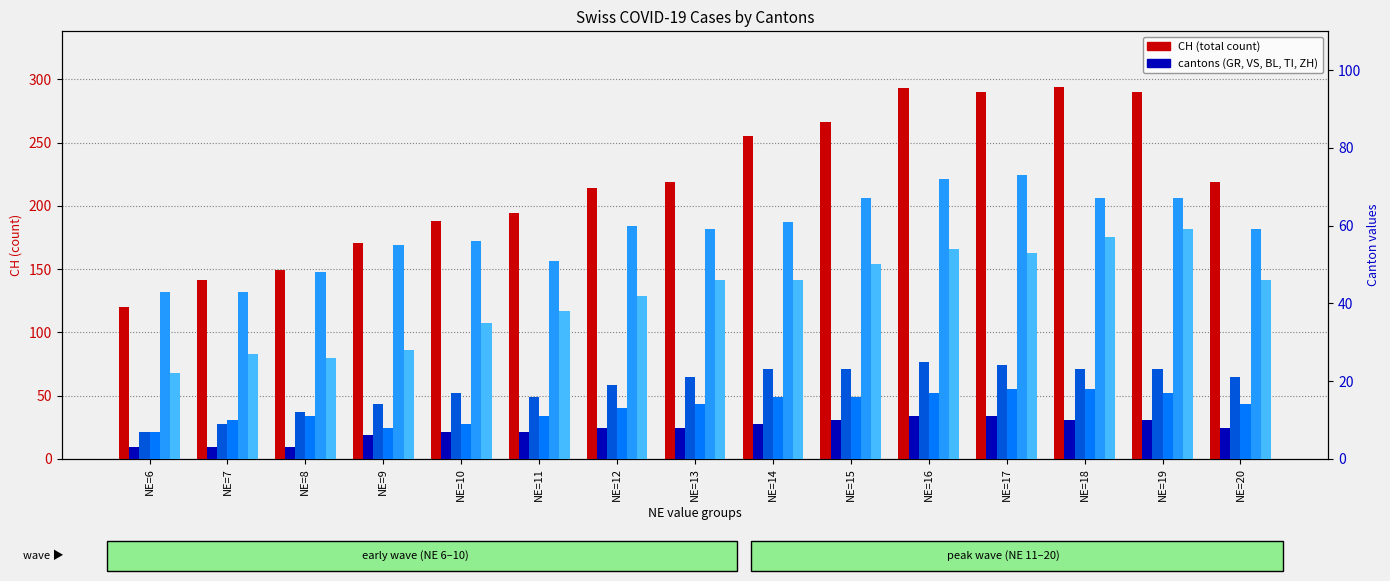

What is the average value of the BL series?

13